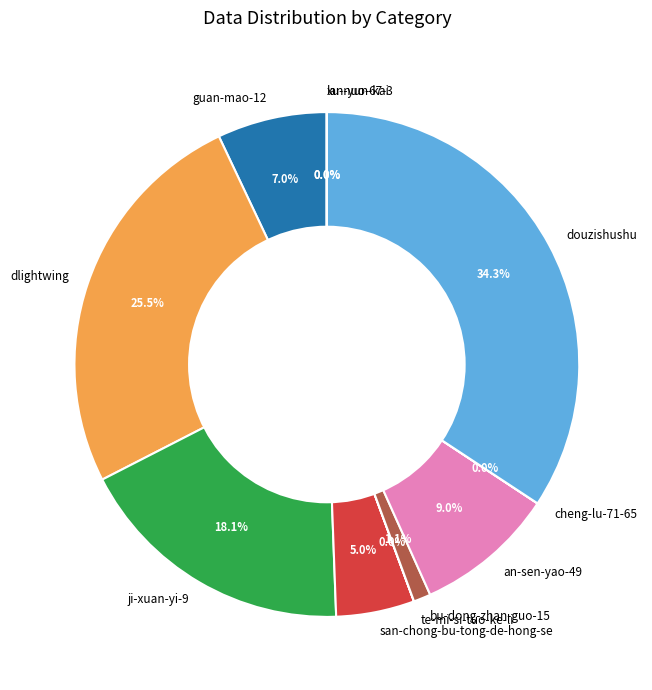

What portion of the pie excludes douzishushu?

65.7%